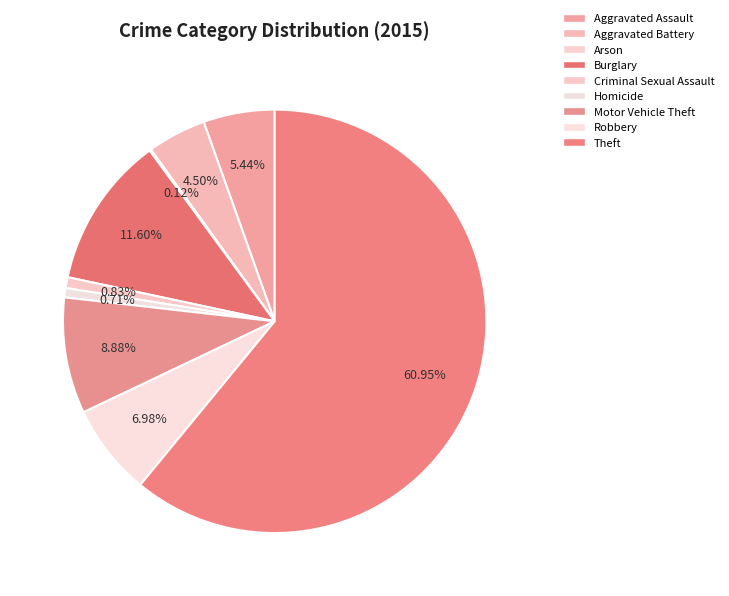

To the nearest percent, what is the difference between the Arson and Motor Vehicle Theft slice percentages?

9%